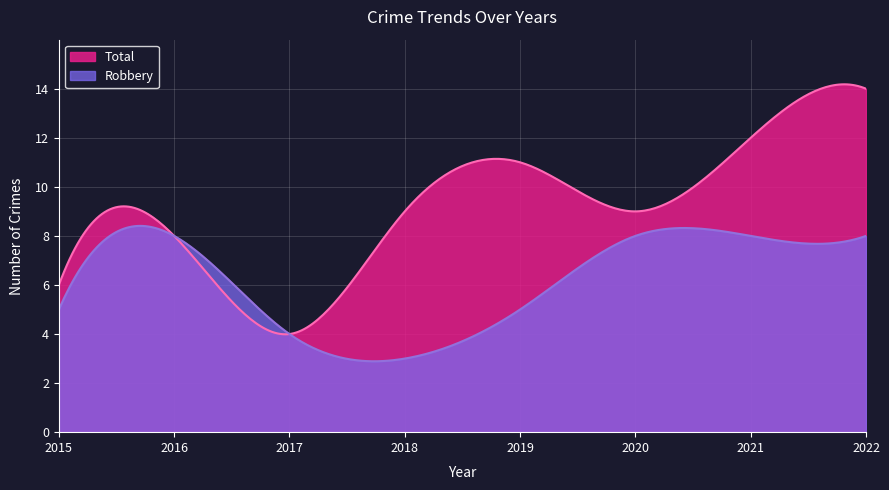

How many lines are shown in the chart?

2